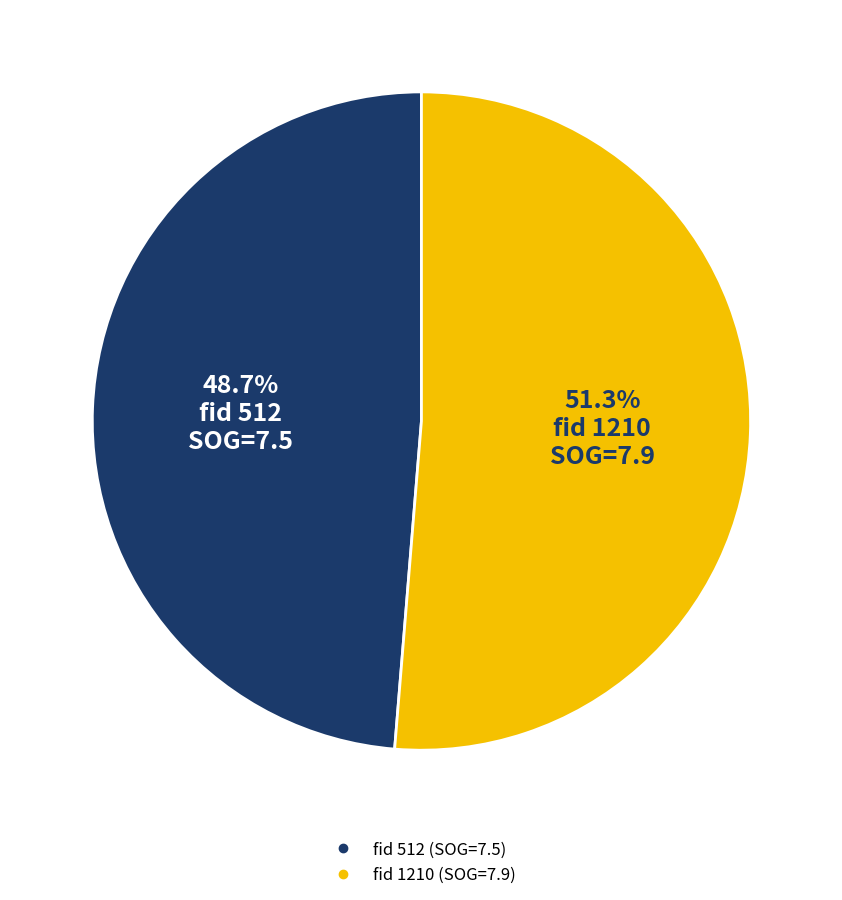

Does any single category account for the majority?

Yes